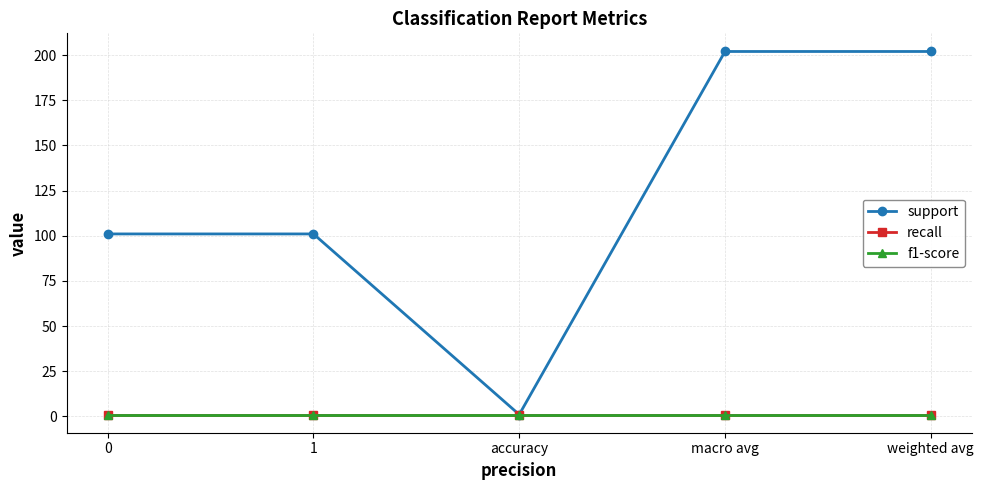

What position from the left is macro avg?

4